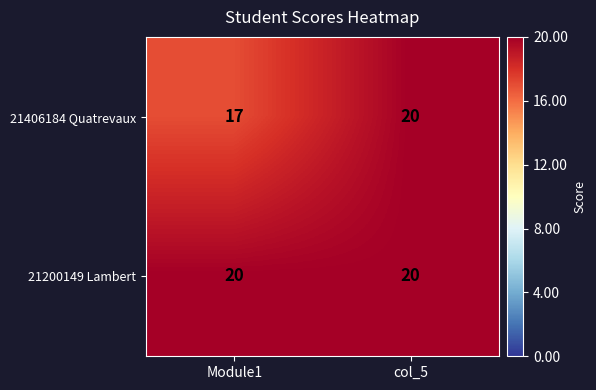

Reading left to right, extract all data points from this chart.

21406184 Quatrevaux: 17	20
21200149 Lambert: 20	20